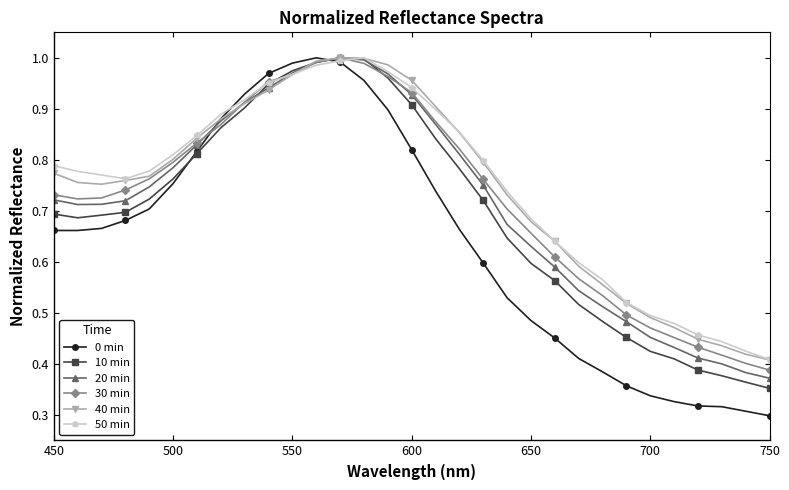

How many data points does each series have?

31